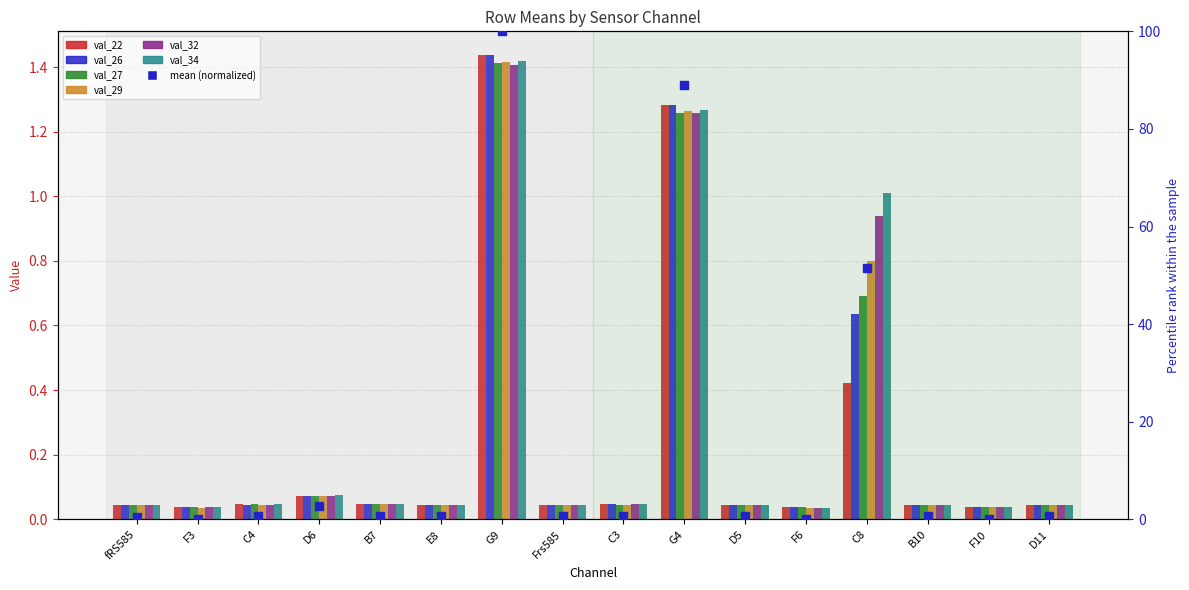

At which category is the sum across all series the highest?

G9